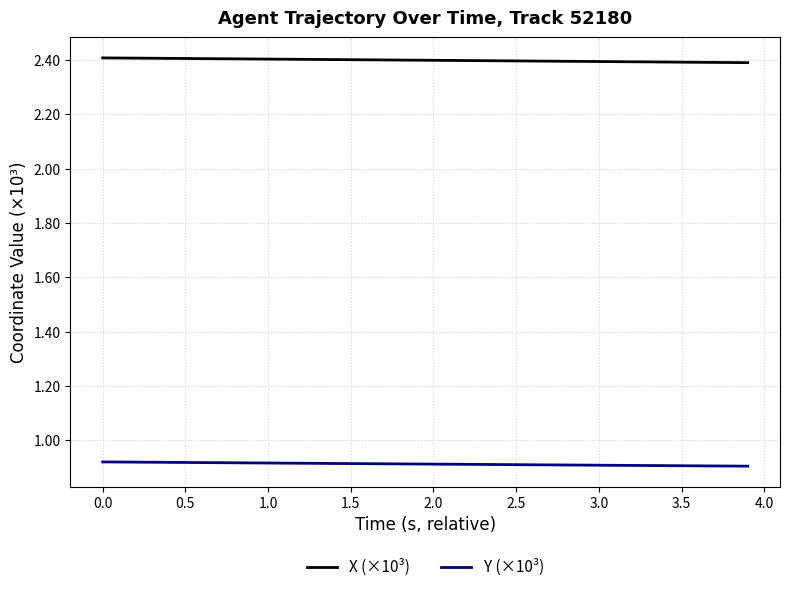

True or false: Y (×10³) and X (×10³) cross at least once.

False